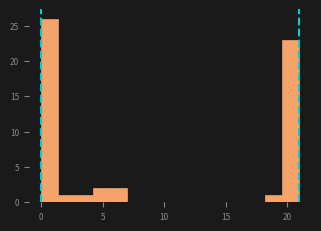

Read against the x-axis, roughly where is the centre of the tallest bar?

0.5